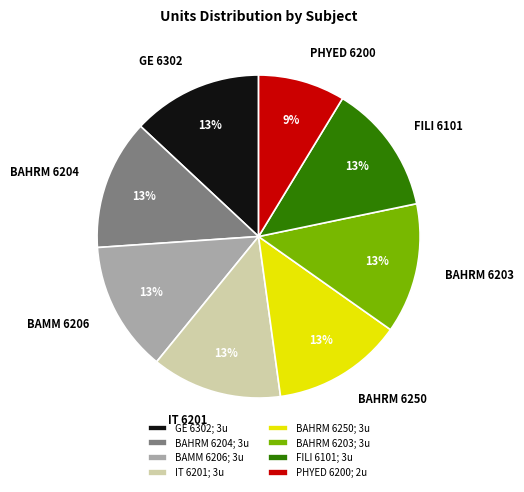

The BAMM 6206 slice represents 13% of the pie. True or false?

True